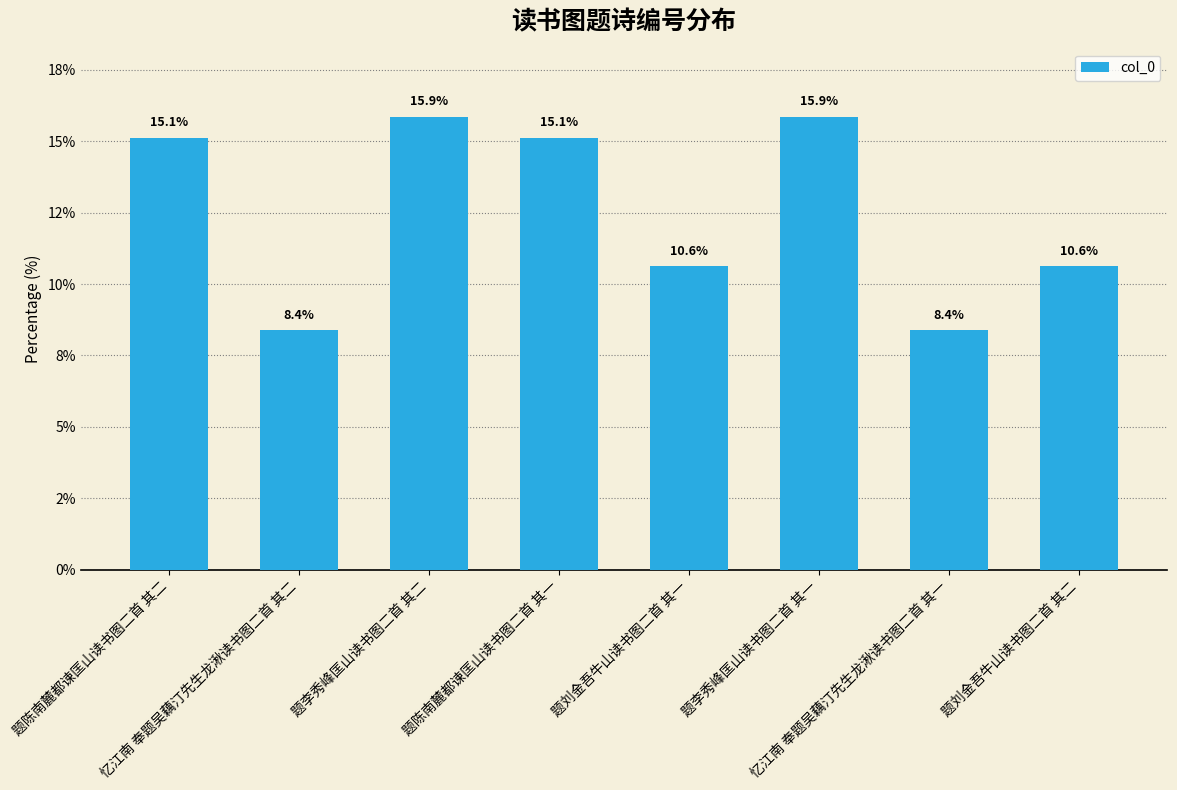

What is the difference between the second highest and second lowest values?

7.5